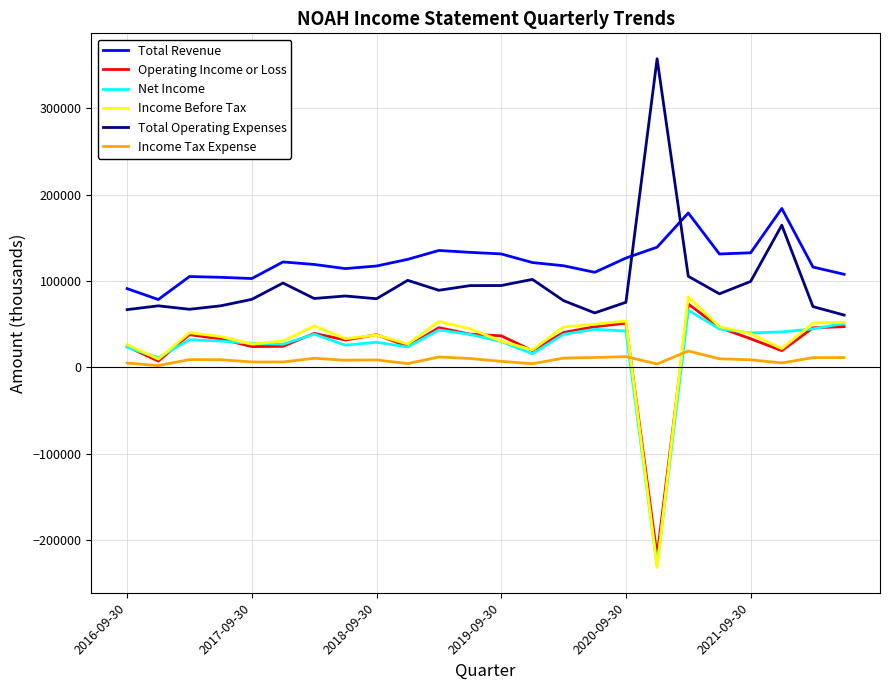

True or false: Total Operating Expenses and Operating Income or Loss intersect in this chart.

False